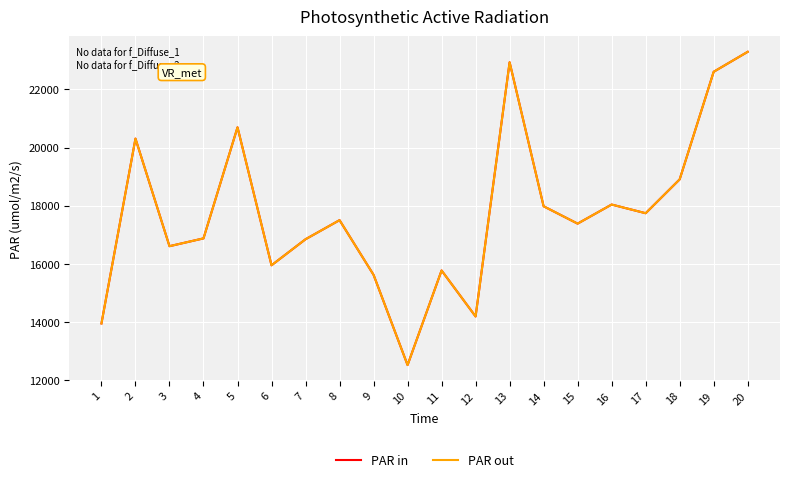

What is the approximate value of PAR out at 8?

17501.5